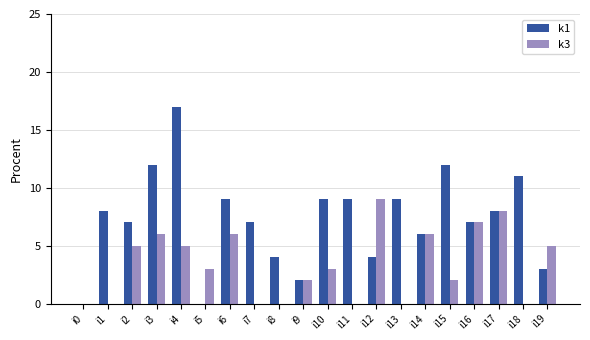

The k3 series shows 6 at i6. True or false?

True